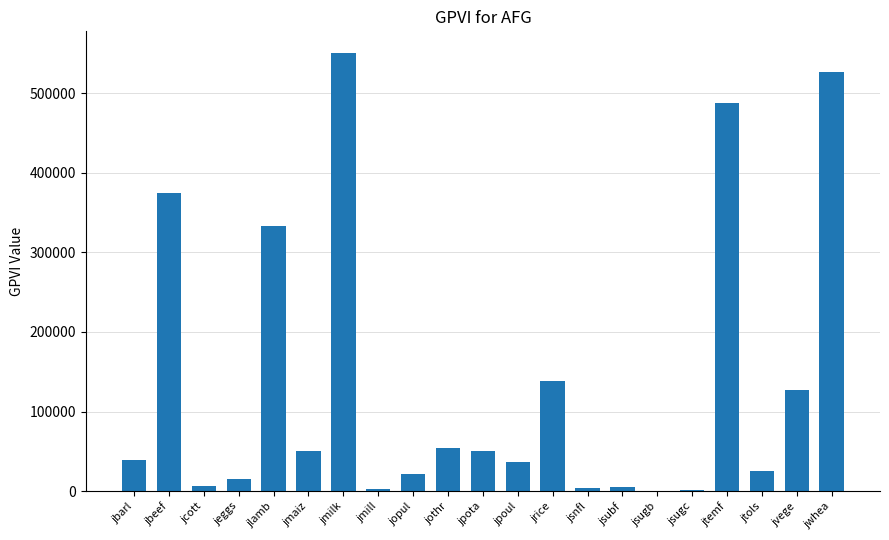

What is the sum of all values?

2852880.7